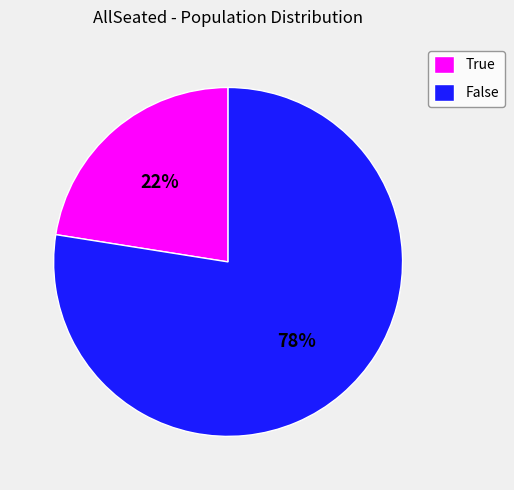

To the nearest percent, what is the combined percentage of False and True?

100%